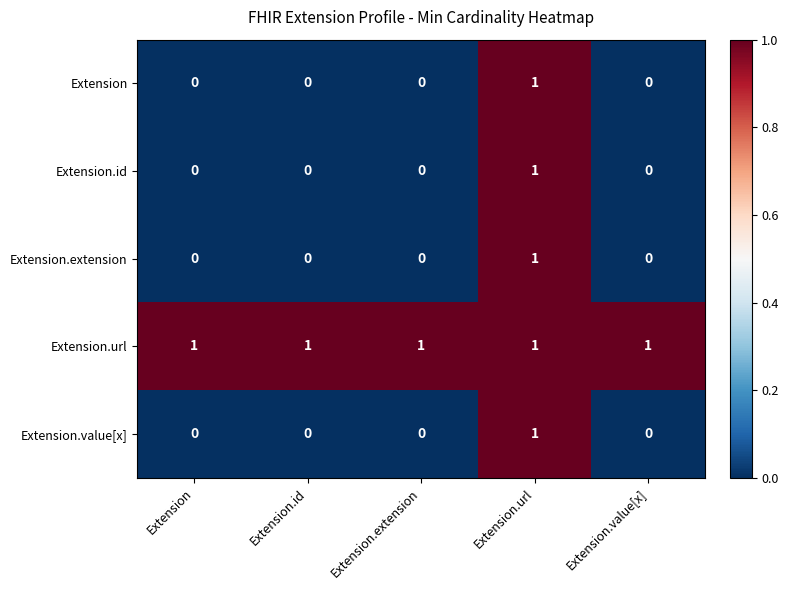

Which series has the largest total across all categories?

Extension.url